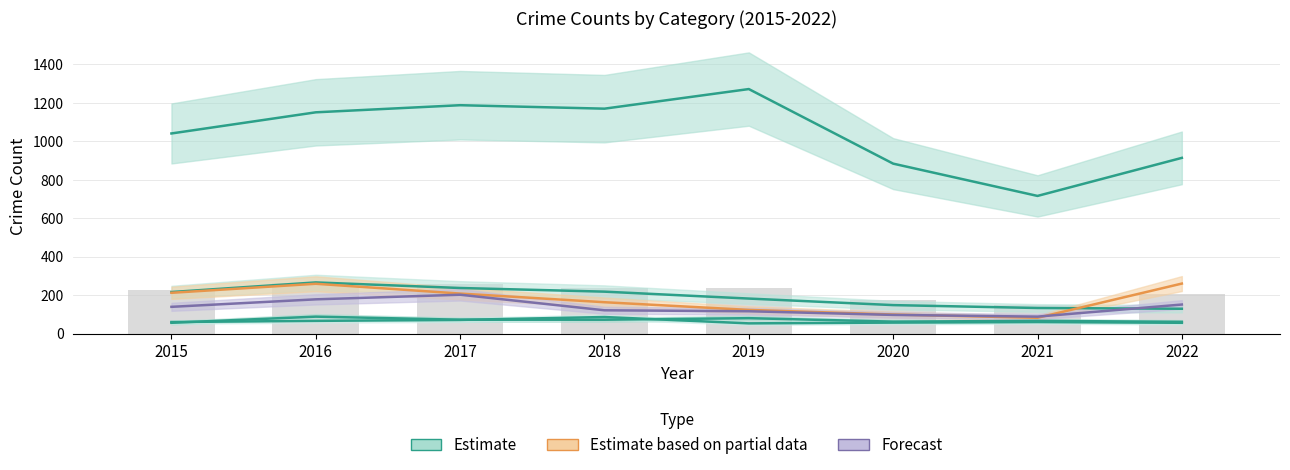

Reading right to left, transcribe all the data shown in this chart.

Aggravated Assault: 61	66	62	80	72	72	88	56
Aggravated Battery: 56	60	57	53	86	71	66	60
Burglary: 129	133	148	182	218	237	266	216
Motor Vehicle Theft: 260	82	99	123	163	208	259	212
Robbery: 151	88	97	116	121	202	178	139
Theft: 914	716	884	1272	1170	1188	1151	1041